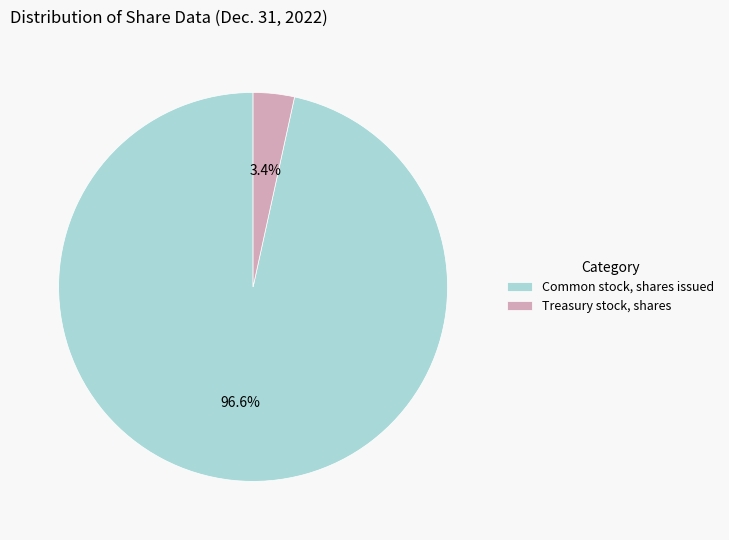

Which slice is the smallest?

Treasury stock, shares